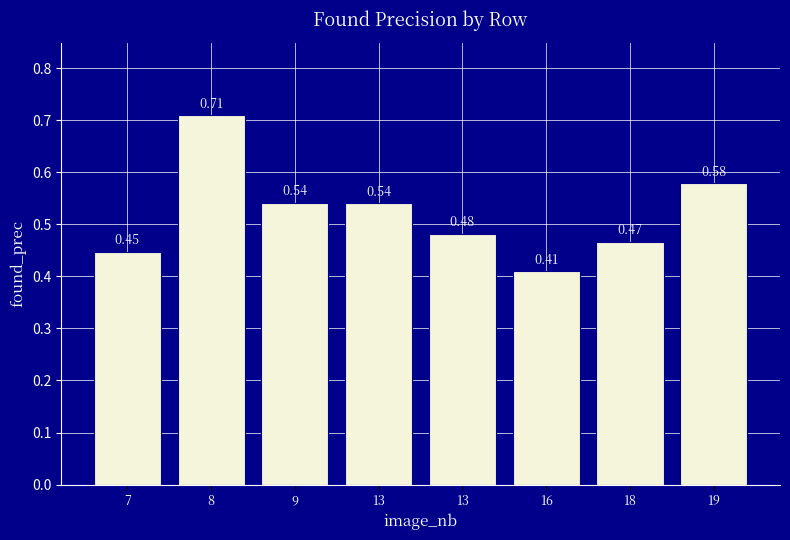

Rank the categories by value from lowest to highest.

16, 7, 18, 13, 13, 9, 19, 8